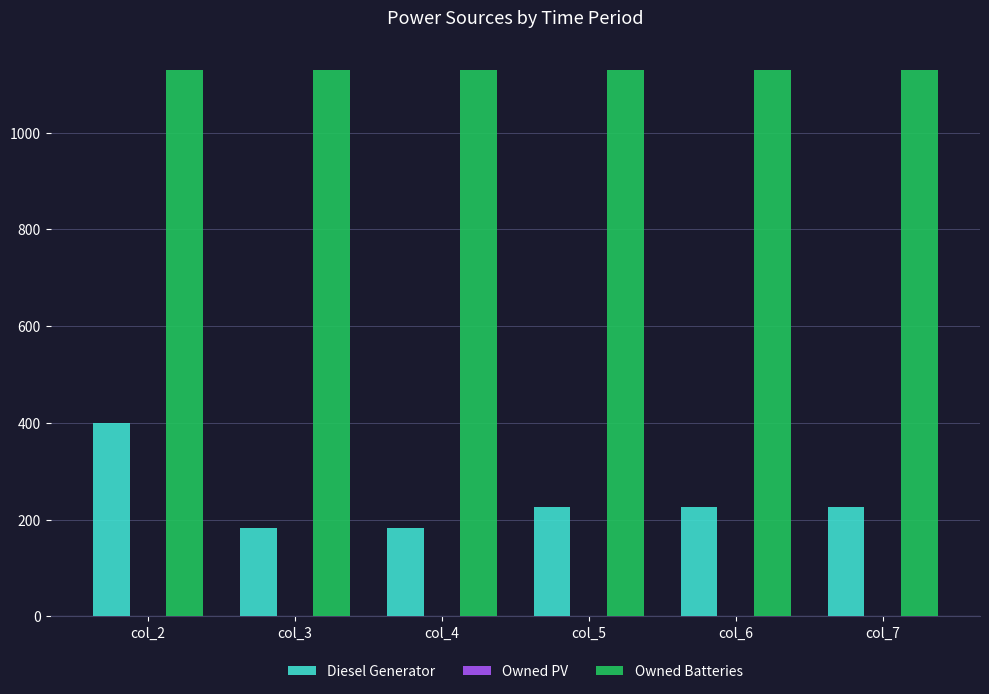

What is the maximum value shown in the chart?

1129.0